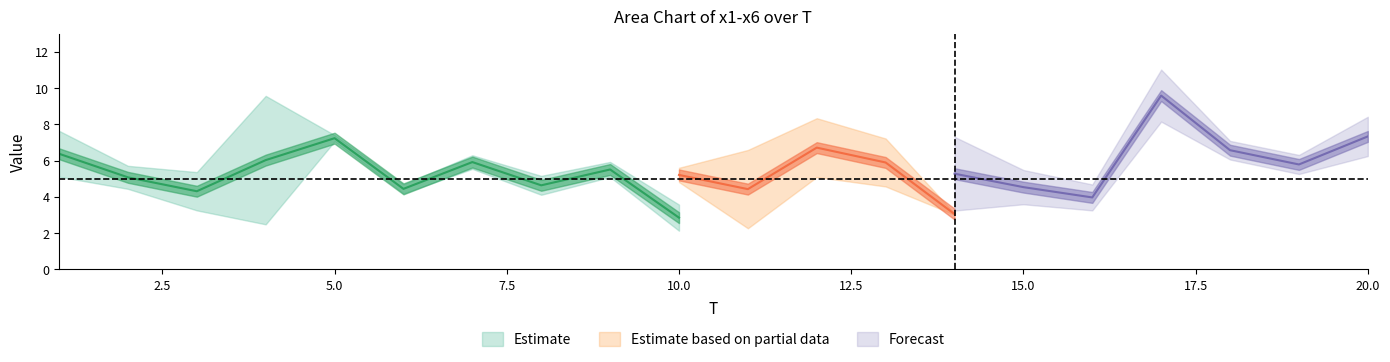

At which label does x3 first exceed 5?

1